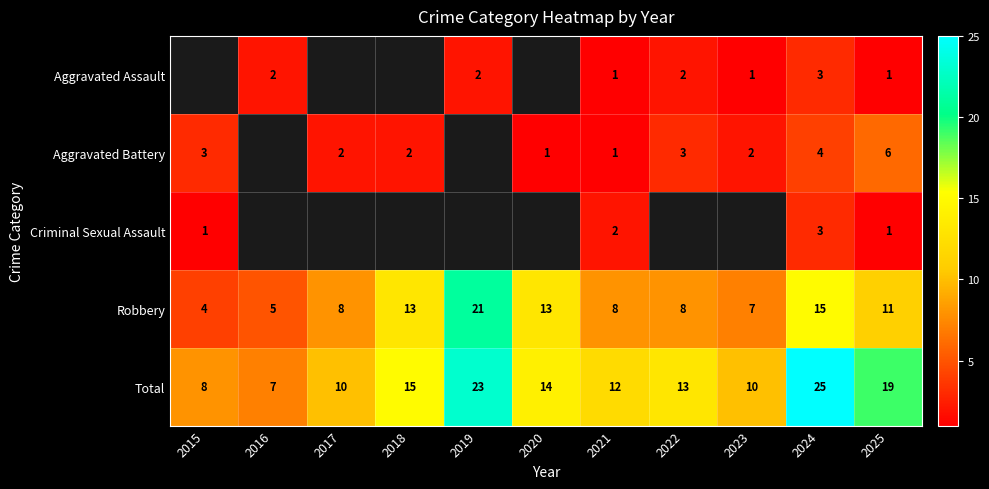

What is the spread (max minus min) of values at 2025?

18